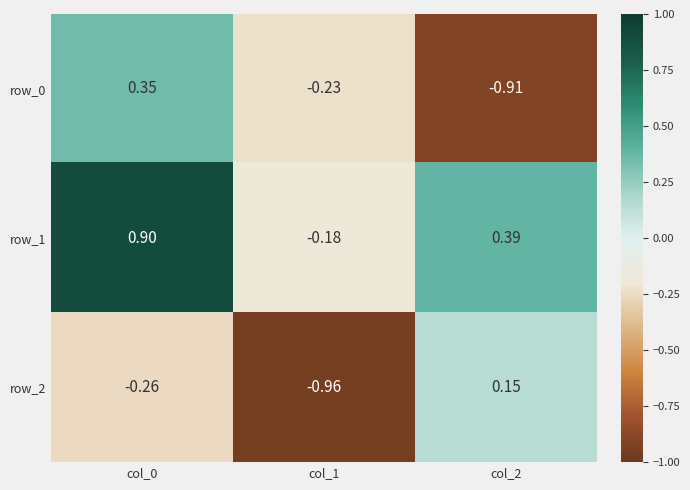

At which category does the chart reach its minimum across all series?

col_1